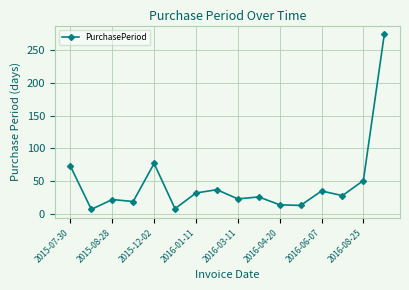

What is the difference between the maximum and minimum values?

267